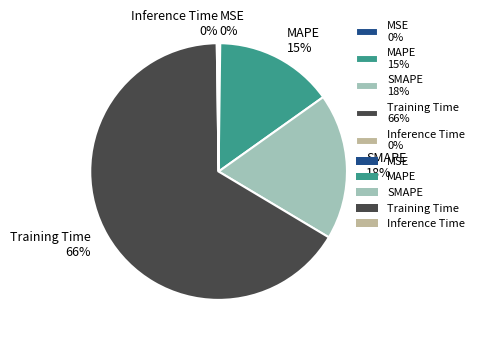

To the nearest percent, what is the average slice percentage?

20%